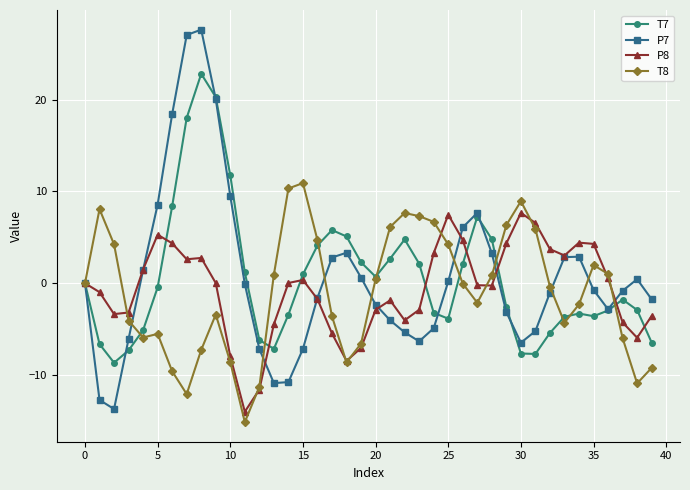

Which series has the largest range (max minus min)?

P7